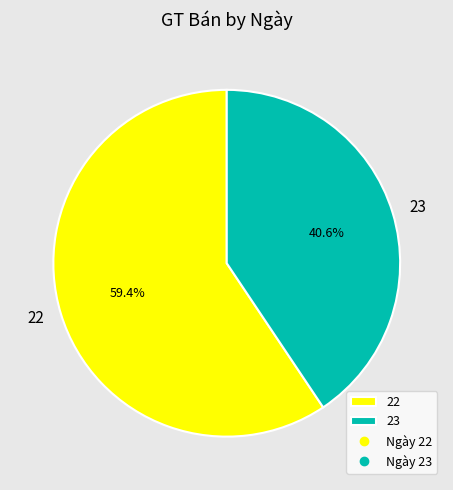

True or false: 23 accounts for 1% of the total.

False